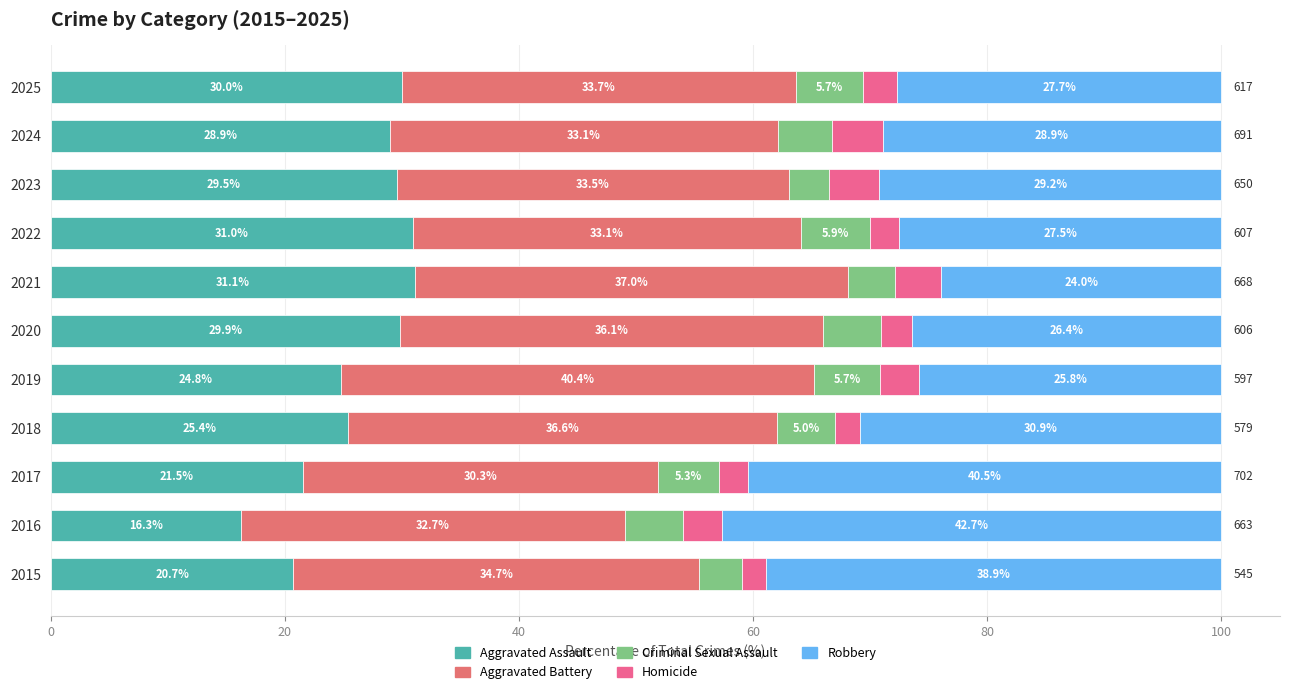

Count the number of categories in the chart.

11